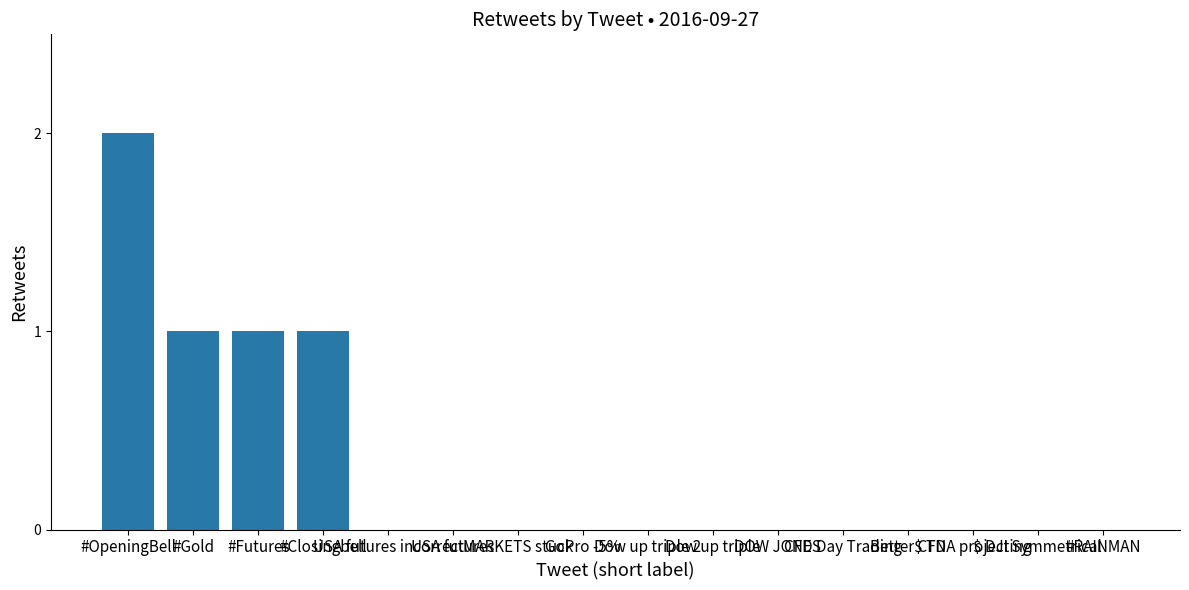

The chart shows a value of 0 at USA futures incorrect. True or false?

True